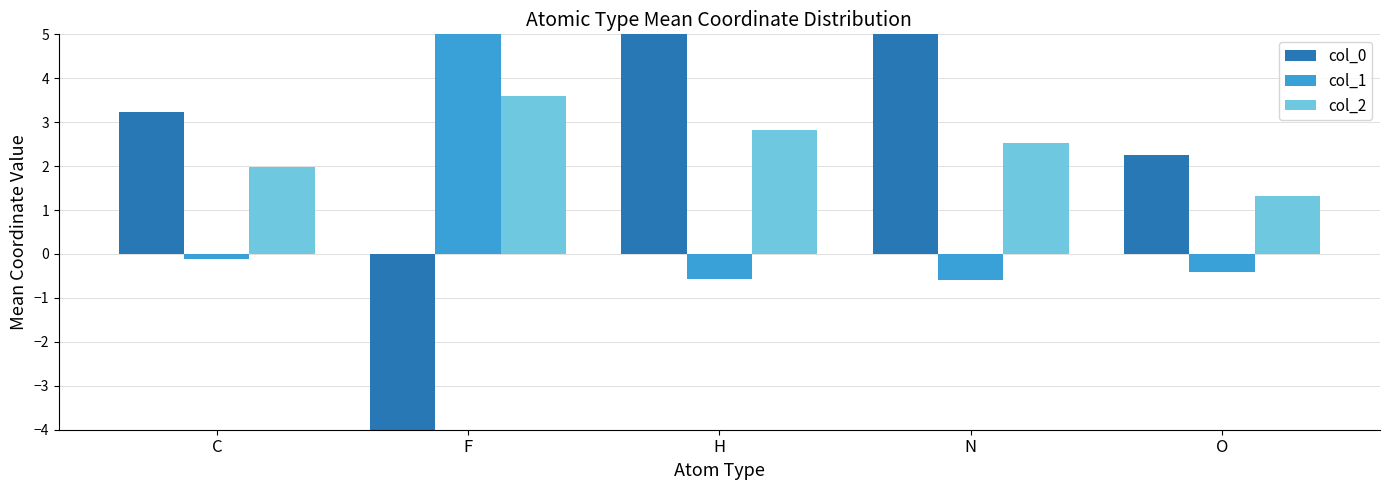

At how many categories does at least one series exceed -1?

5